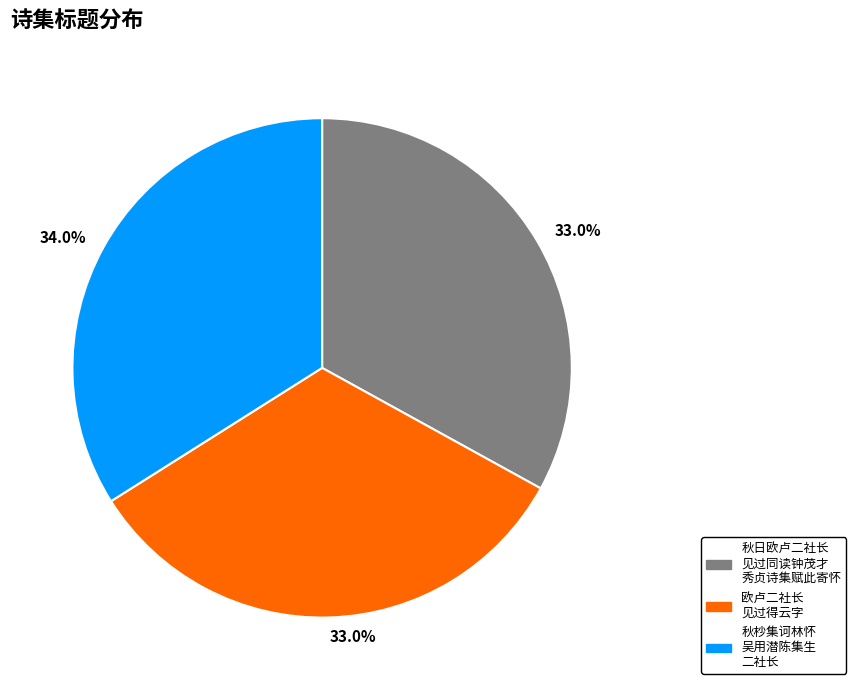

Is there a majority slice in this chart?

No